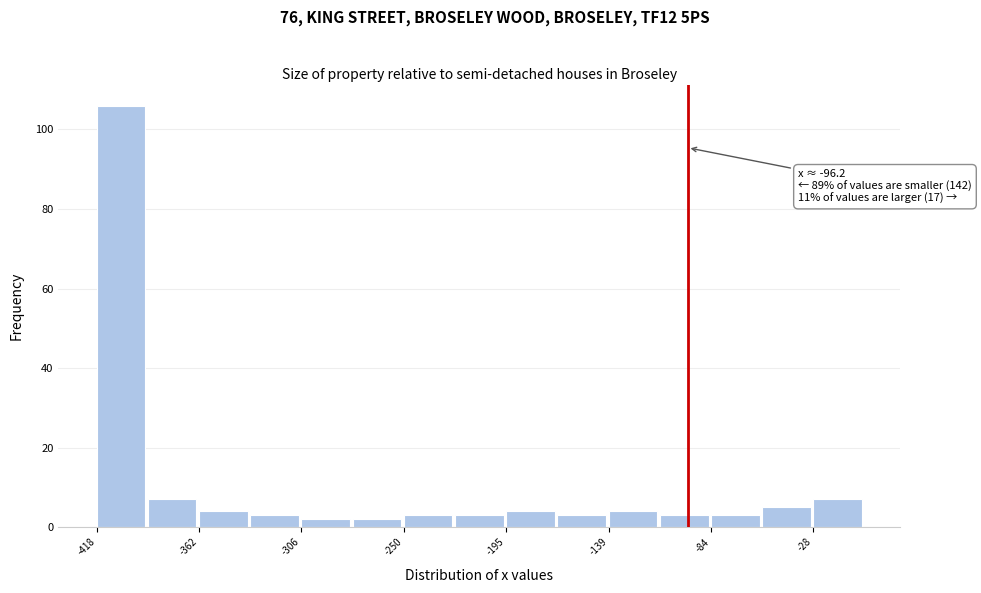

Around what value on the x-axis is the tallest bar? Give the approximate position of its centre, as read against the axis.

-400